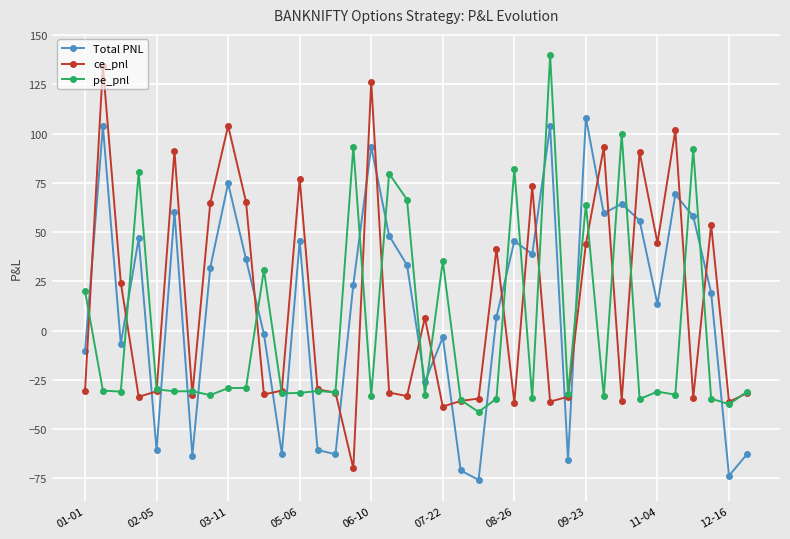

What is the maximum value shown in the chart?

139.8